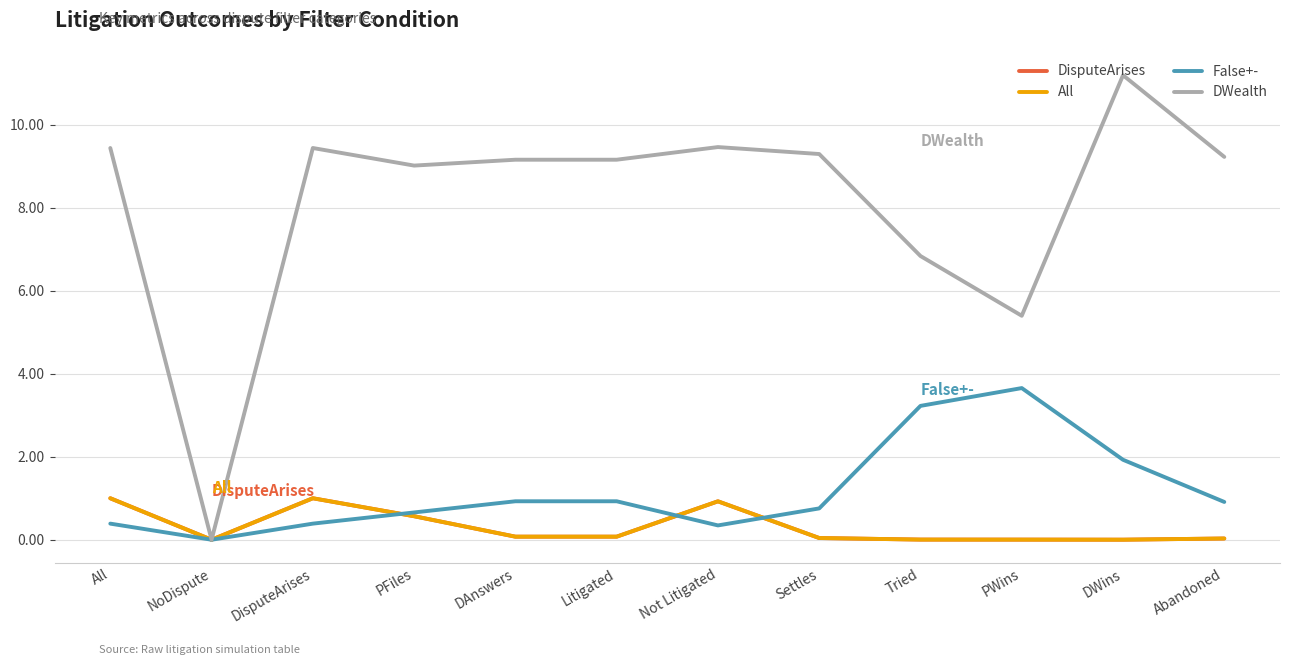

How many lines are shown in the chart?

4